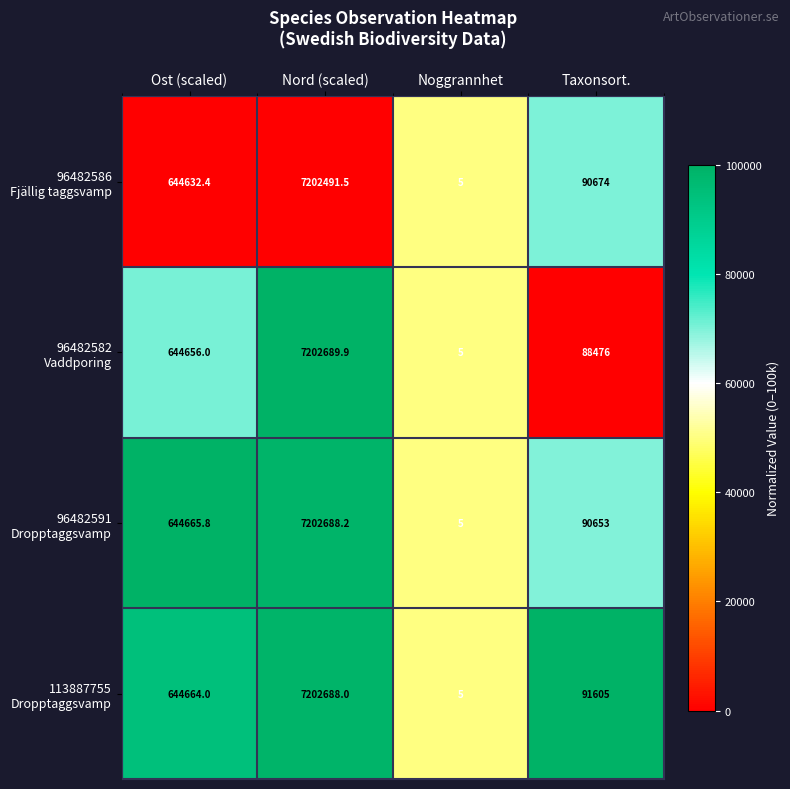

Count the number of categories in the chart.

4